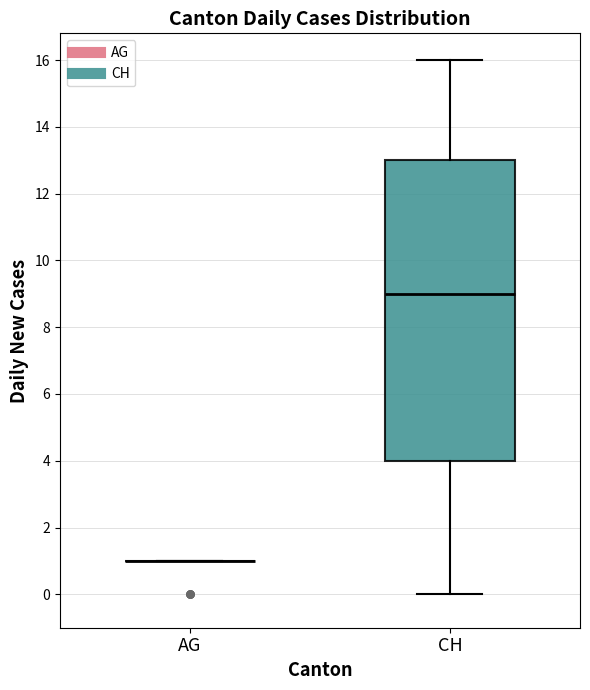

Where is the lower edge of the box for CH on the y-axis? The values are not printed on the chart, so give them approximately, as read against the axis.

4